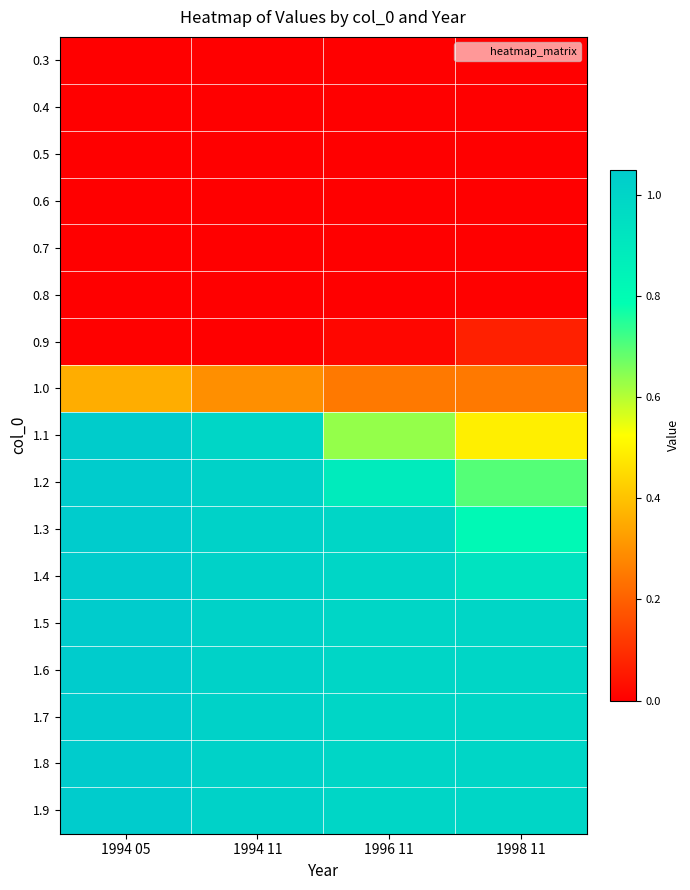

At which category is the sum across all series the highest?

1994 05